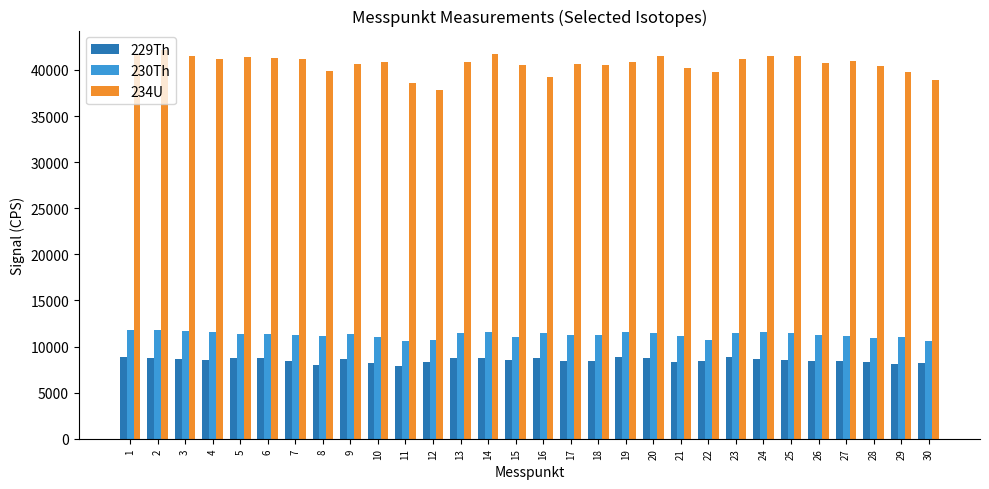

Which series has the largest range (max minus min)?

234U